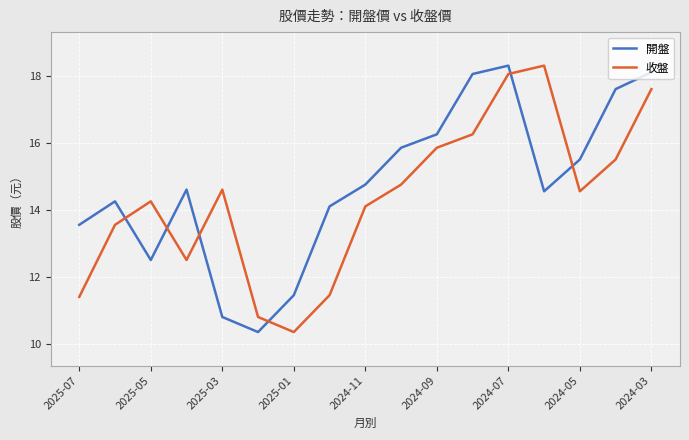

True or false: 開盤 and 收盤 intersect in this chart.

True